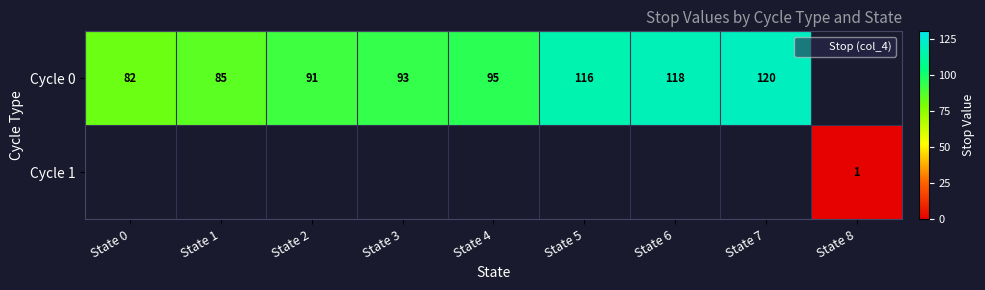

Where is Cycle 0 nearest to the value 101?

State 4